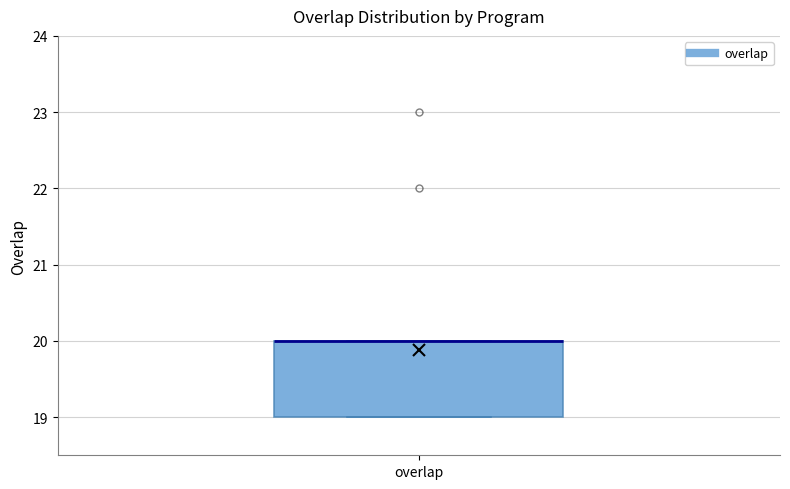

Read this box plot against the y-axis: the position of the median line, the range covered by the box, and the ends of both whiskers. The values are not printed on the chart, so give them approximately, as read against the axis.

median 20 (drawn on the box's upper edge), box 19 to 20, whiskers 19 to 20